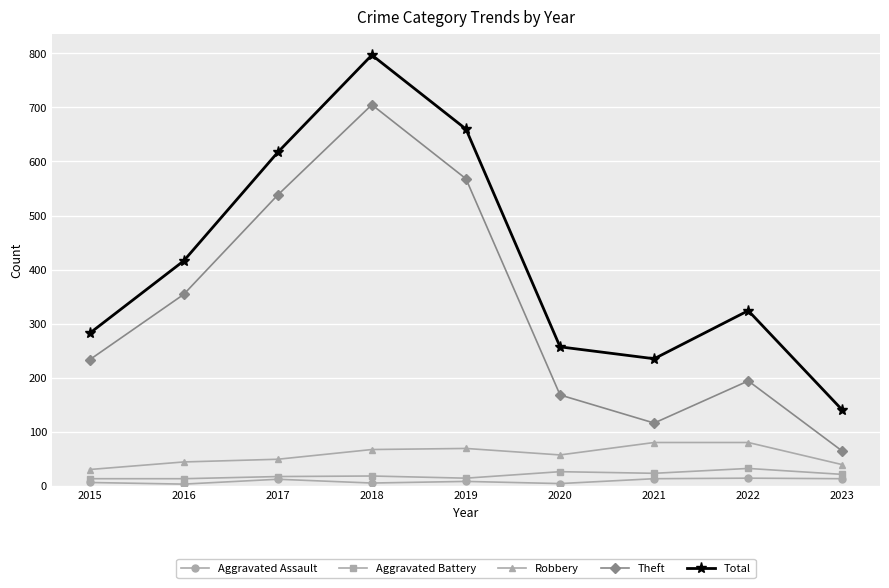

What is the difference between the highest and lowest values at 2022?

310